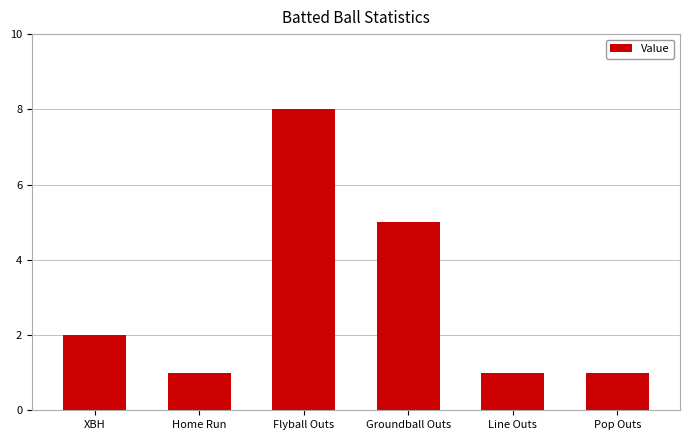

What is the sum of the values at Flyball Outs and Home Run?

9